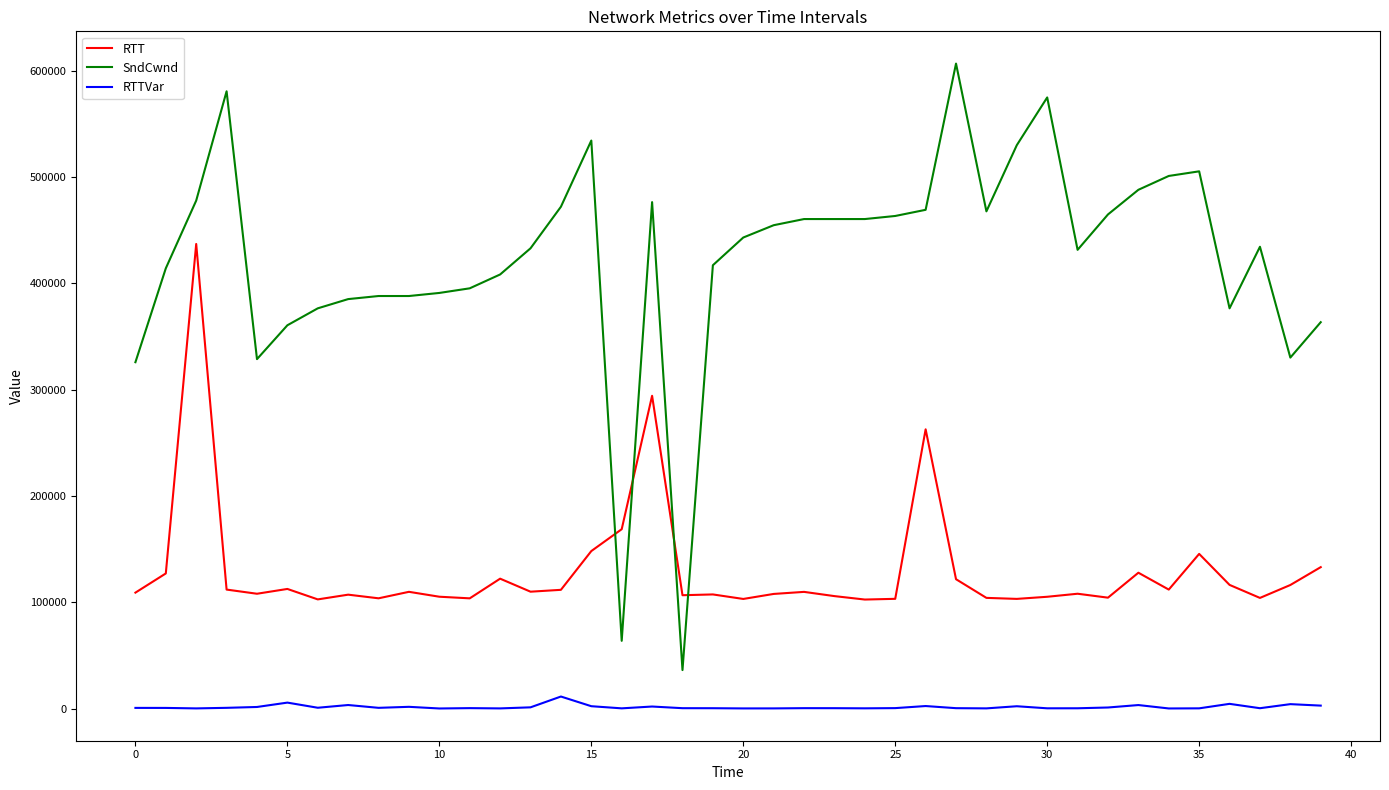

What is the maximum value for RTT?

437020